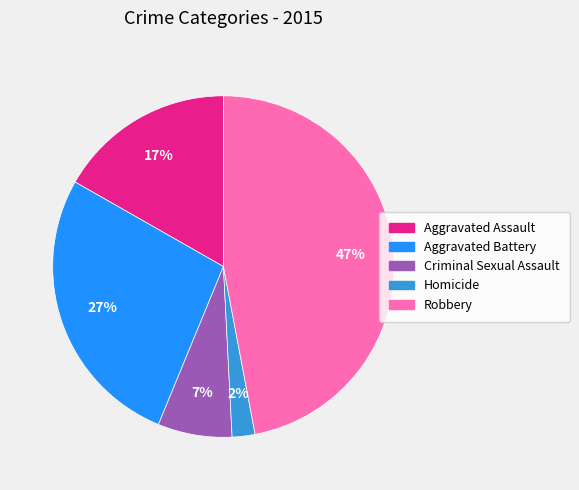

How many segments does this pie chart have?

5